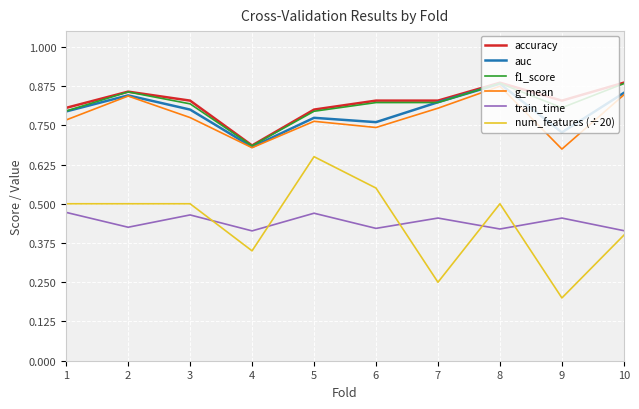

True or false: train_time has more than 0 points higher than both neighbors.

True